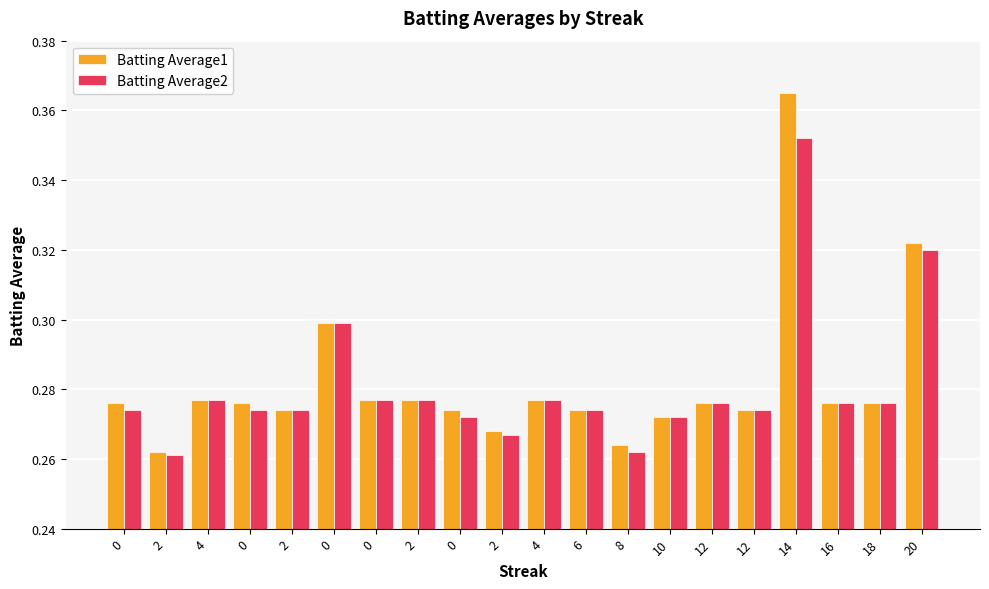

What is the value of the Batting Average2 bar at the 11th from the left?

0.3